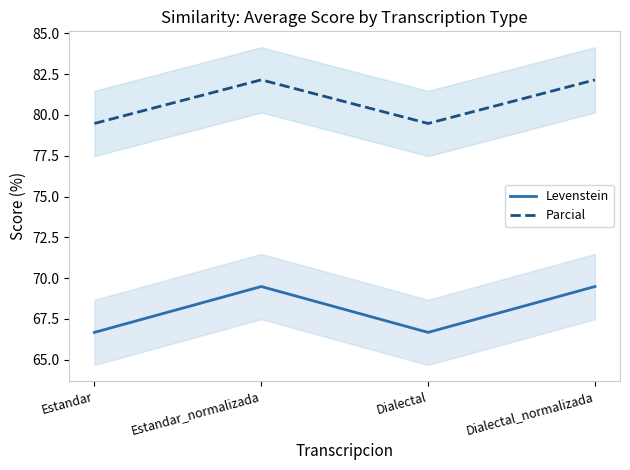

Rank the series at Dialectal_normalizada from lowest to highest value.

Levenstein, Parcial